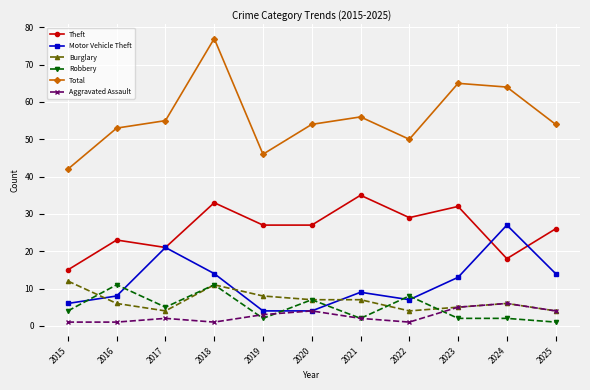

The value of Total at 2018 is 77. True or false?

True